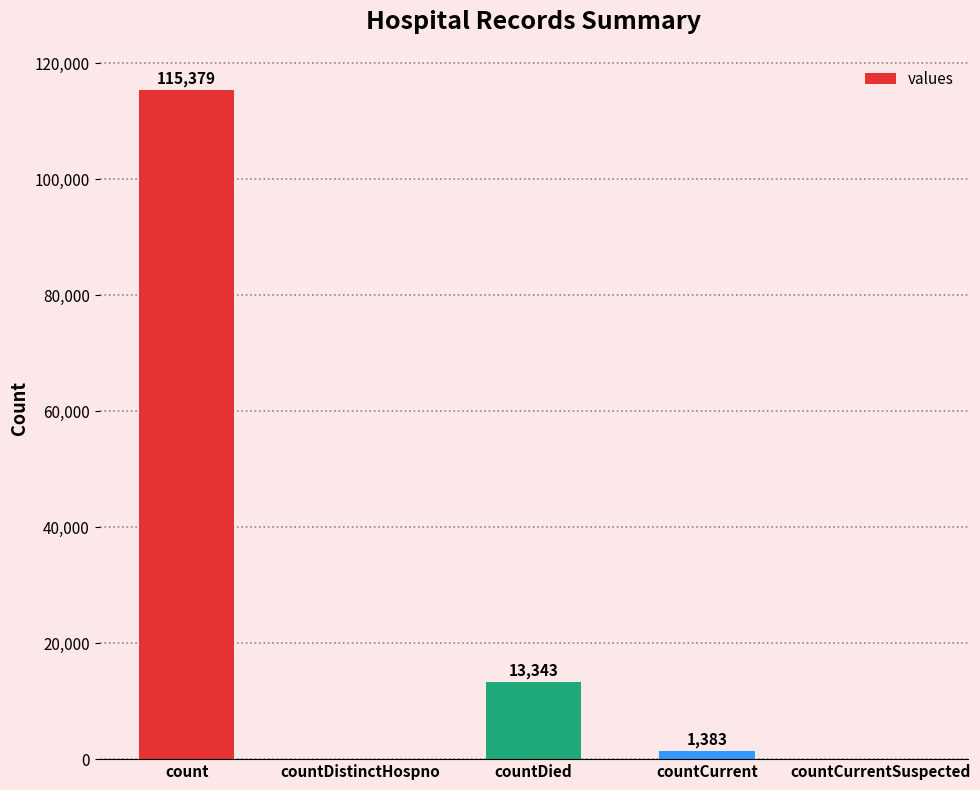

What is the change in value from count to countDied?

-102036